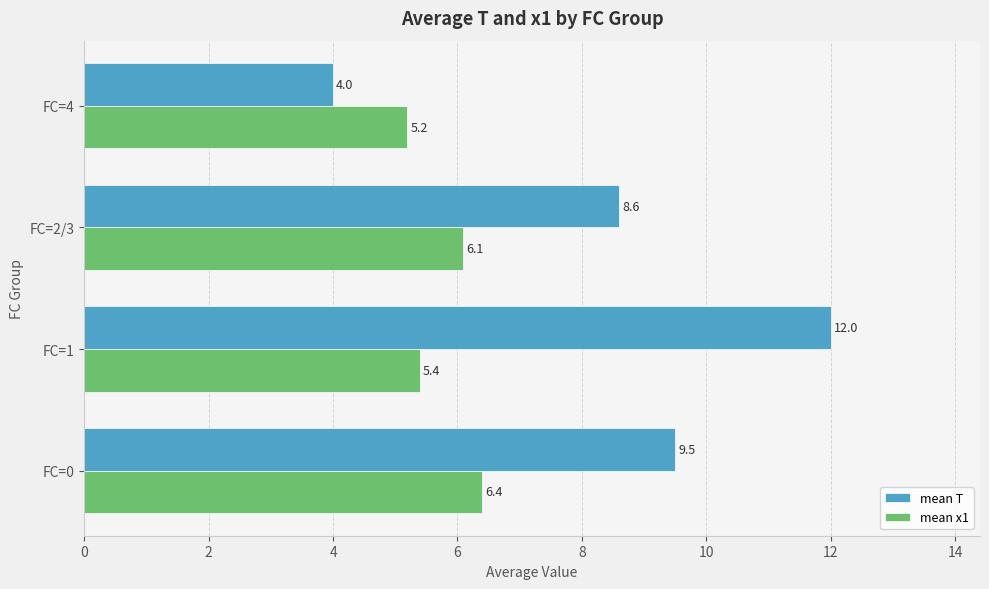

At how many categories does at least one series exceed 10?

1